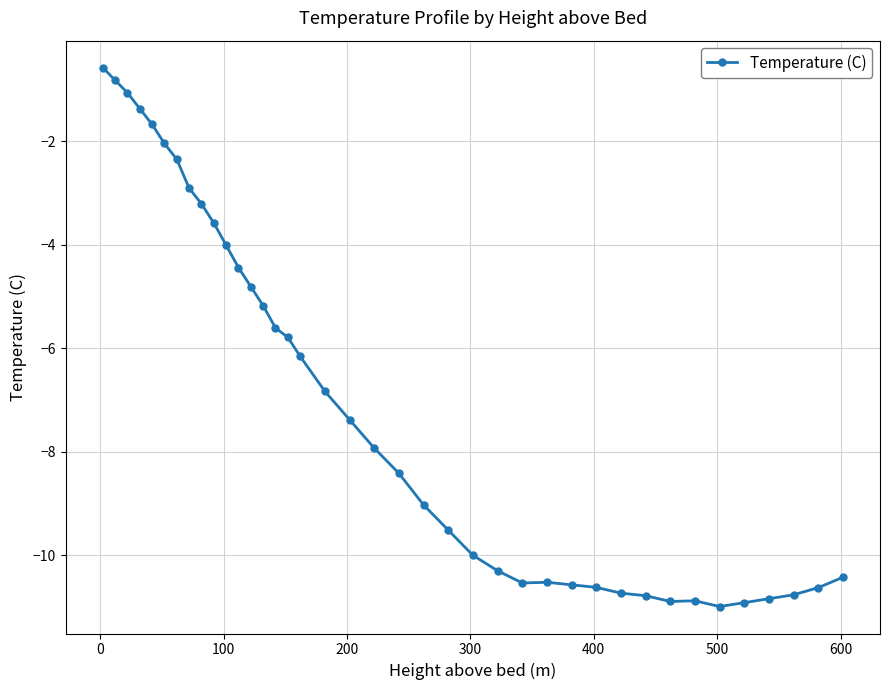

Count the number of categories in the chart.

39